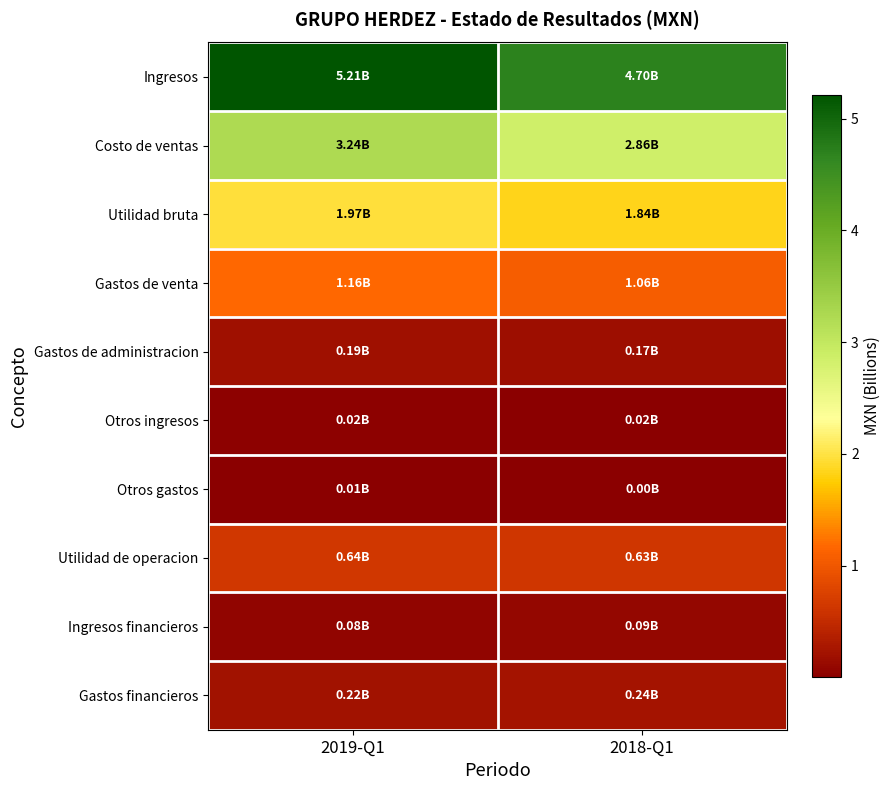

Reading left to right, transcribe all the data shown in this chart.

Ingresos: 2019-Q1=5.2	2018-Q1=4.7
Costo de ventas: 2019-Q1=3.2	2018-Q1=2.9
Utilidad bruta: 2019-Q1=2.0	2018-Q1=1.8
Gastos de venta: 2019-Q1=1.2	2018-Q1=1.1
Gastos de administracion: 2019-Q1=0.2	2018-Q1=0.2
Otros ingresos: 2019-Q1=0.0	2018-Q1=0.0
Otros gastos: 2019-Q1=0.0	2018-Q1=0.0
Utilidad de operacion: 2019-Q1=0.6	2018-Q1=0.6
Ingresos financieros: 2019-Q1=0.1	2018-Q1=0.1
Gastos financieros: 2019-Q1=0.2	2018-Q1=0.2